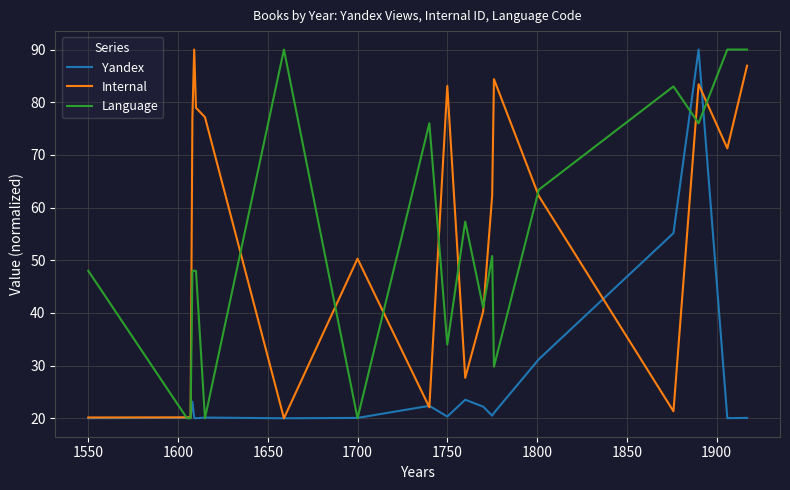

What is the lowest value of the Language series?

20.0